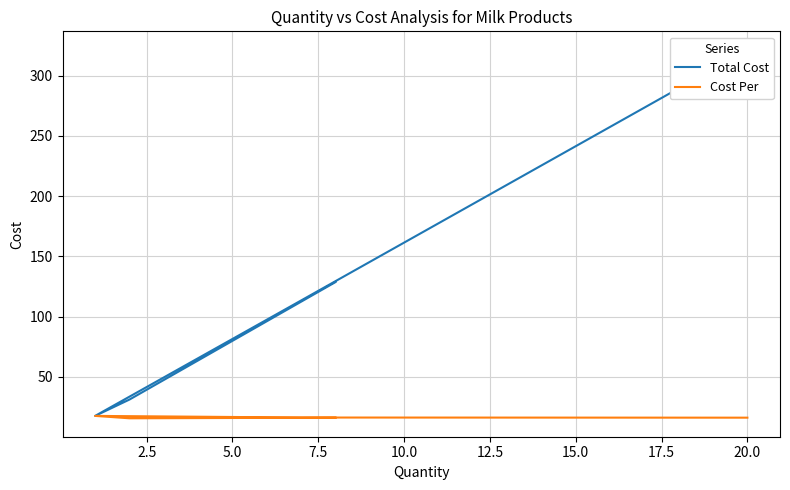

True or false: Cost Per has more than 1 points higher than both neighbors.

False